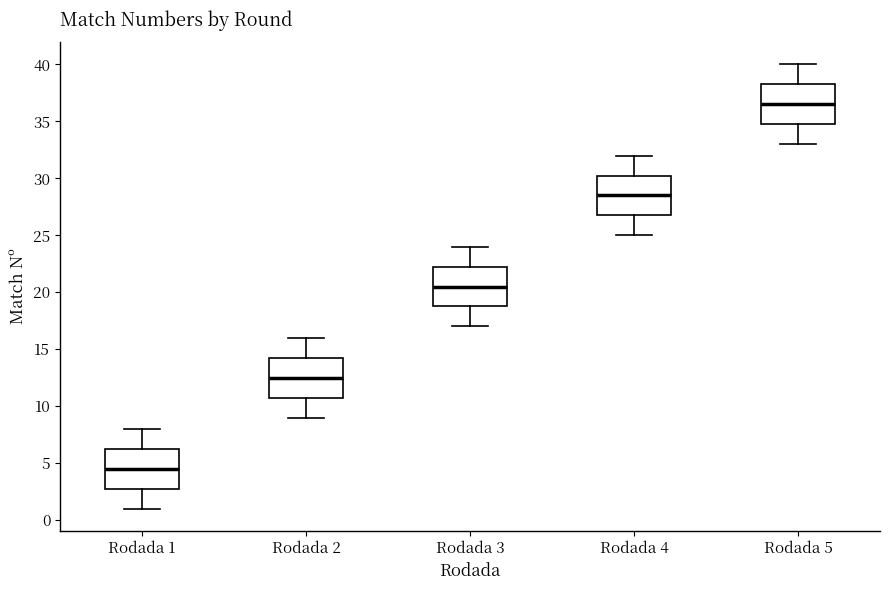

Reading left to right, transcribe this box plot: for each box, give where its median line is, the range the box spans, and where its two whiskers end, as read against the y-axis. The values are not printed on the chart, so give them approximately, as read against the axis.

Rodada 1: median 4.5, box 3.0 to 6.5, whiskers 1.0 to 8.0
Rodada 2: median 12.5, box 11.0 to 14.5, whiskers 9.0 to 16.0
Rodada 3: median 20.5, box 19.0 to 22.5, whiskers 17.0 to 24.0
Rodada 4: median 28.5, box 27.0 to 30.5, whiskers 25.0 to 32.0
Rodada 5: median 36.5, box 35.0 to 38.5, whiskers 33.0 to 40.0